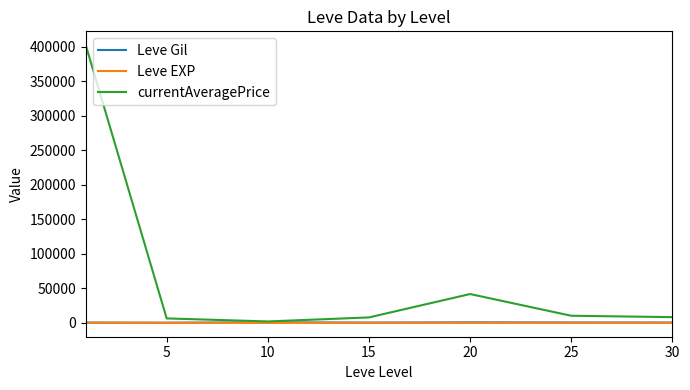

What is the maximum value for currentAveragePrice?

402539.3